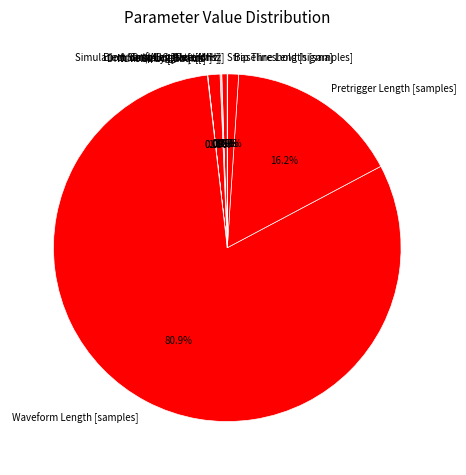

What is the ratio of the value at Drift Length [mm] to the value at Baseline Length [samples]?

1.1